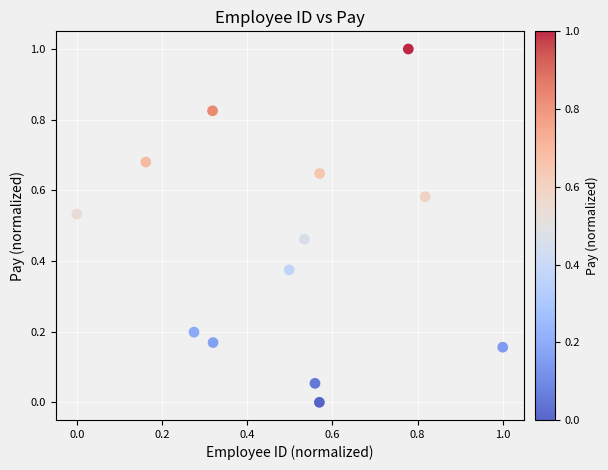

What is the range of Y values (max minus min)?

1.0